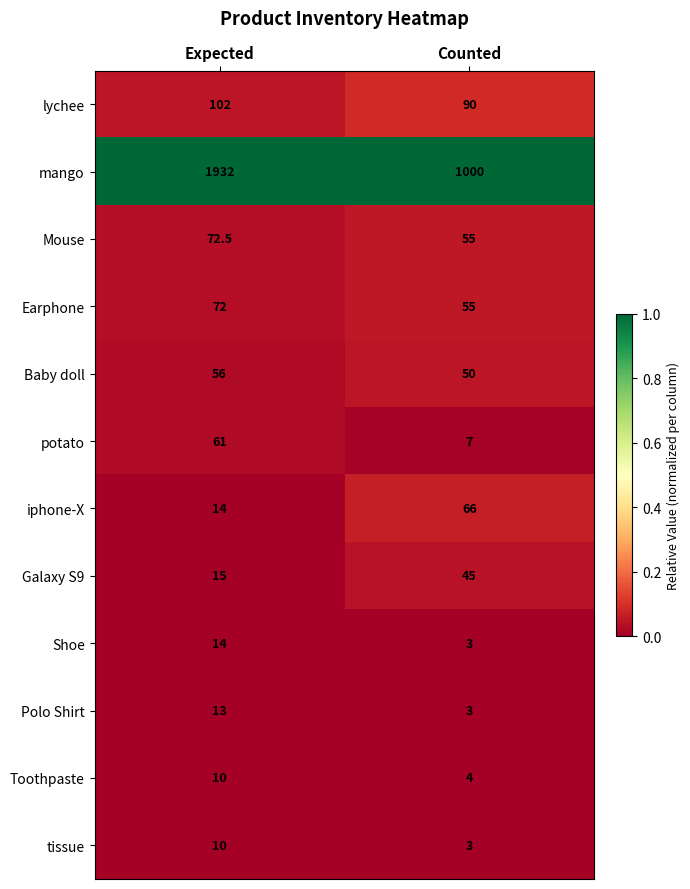

True or false: potato has a value of 85.3 at Expected.

False